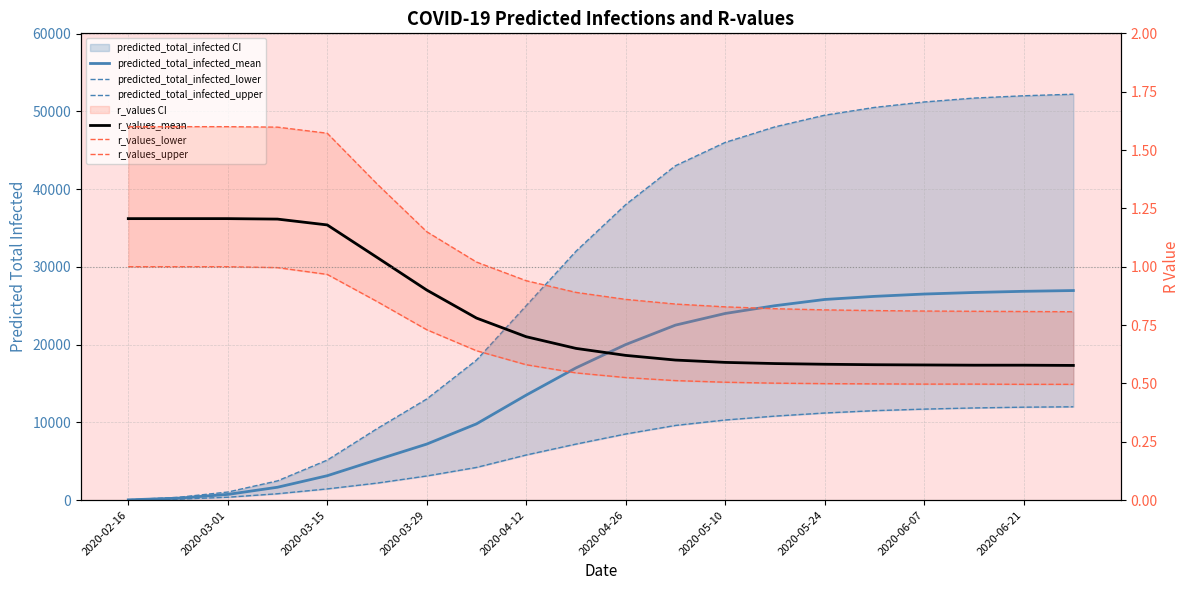

True or false: r_values_upper has more than 1 interior local peaks.

False